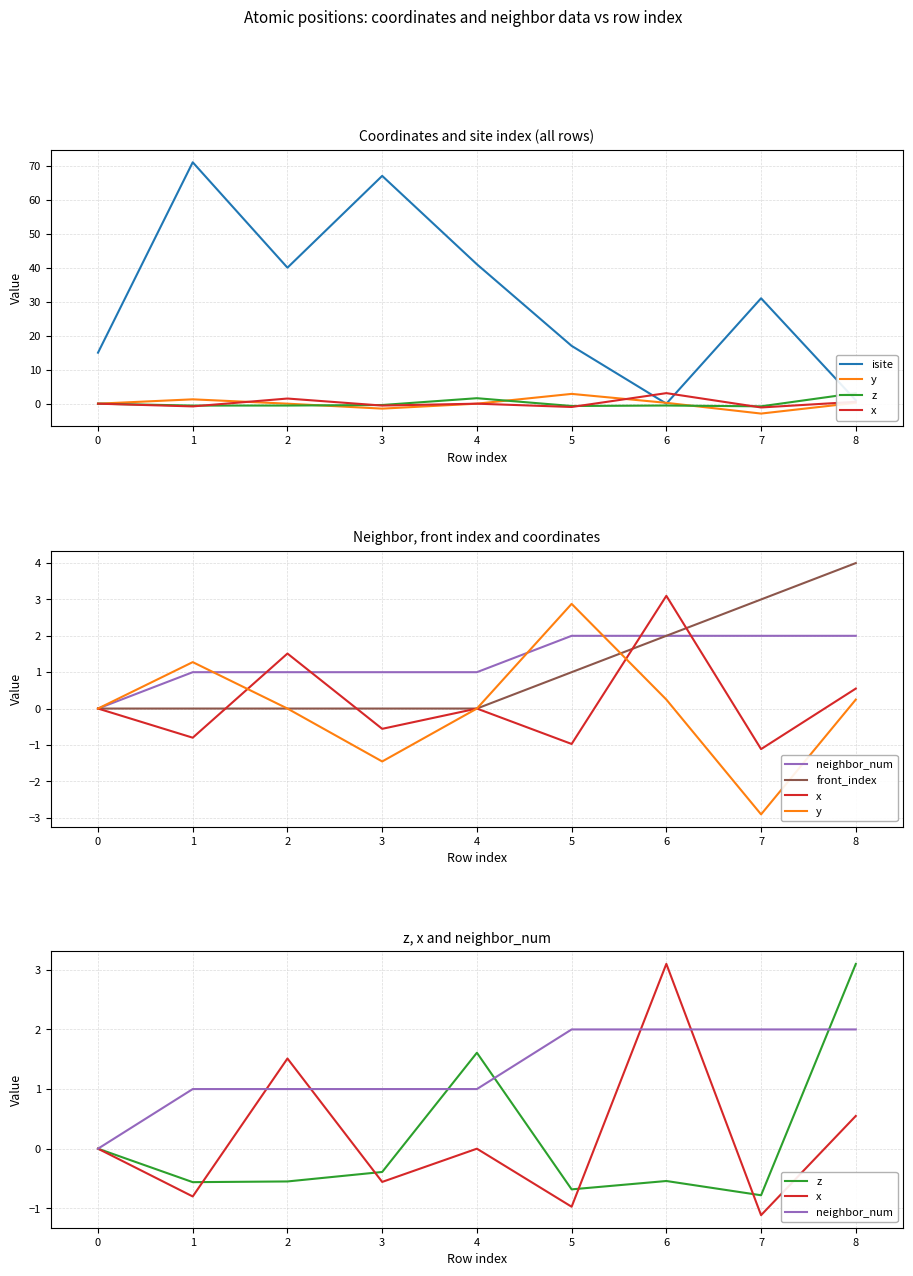

How many data points in isite are above 31?

4